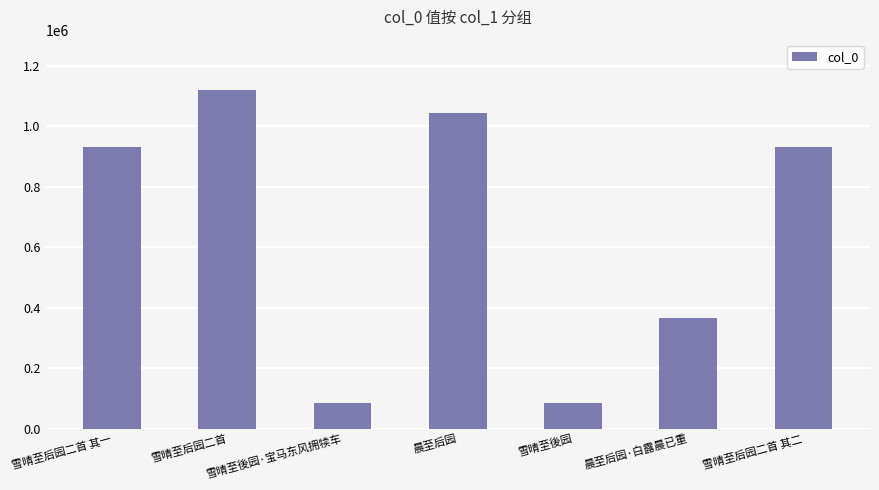

What is the average value?

650314